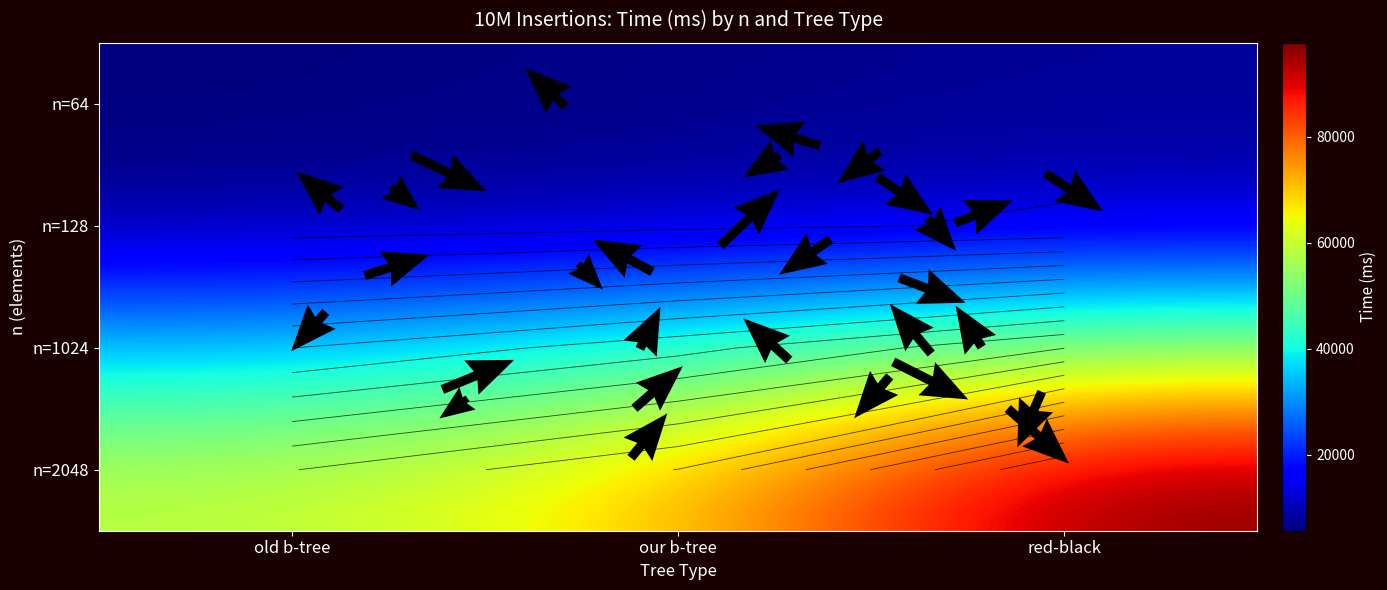

How many data points in n=64 are less than 6649?

1